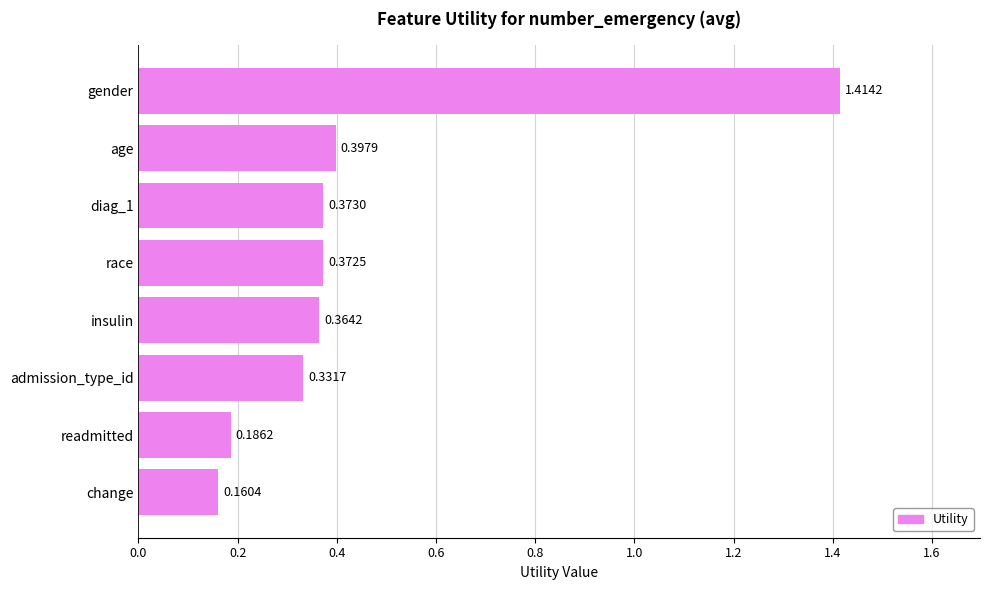

What is the label of the 5th bar from the bottom?

race